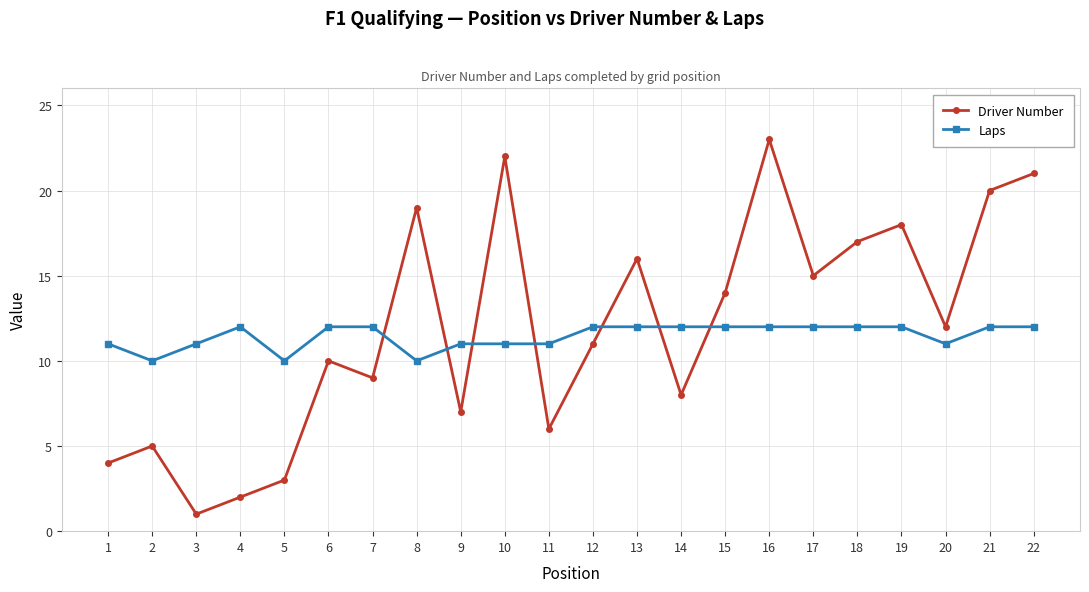

List the series in order of their peak value, highest first.

Driver Number, Laps